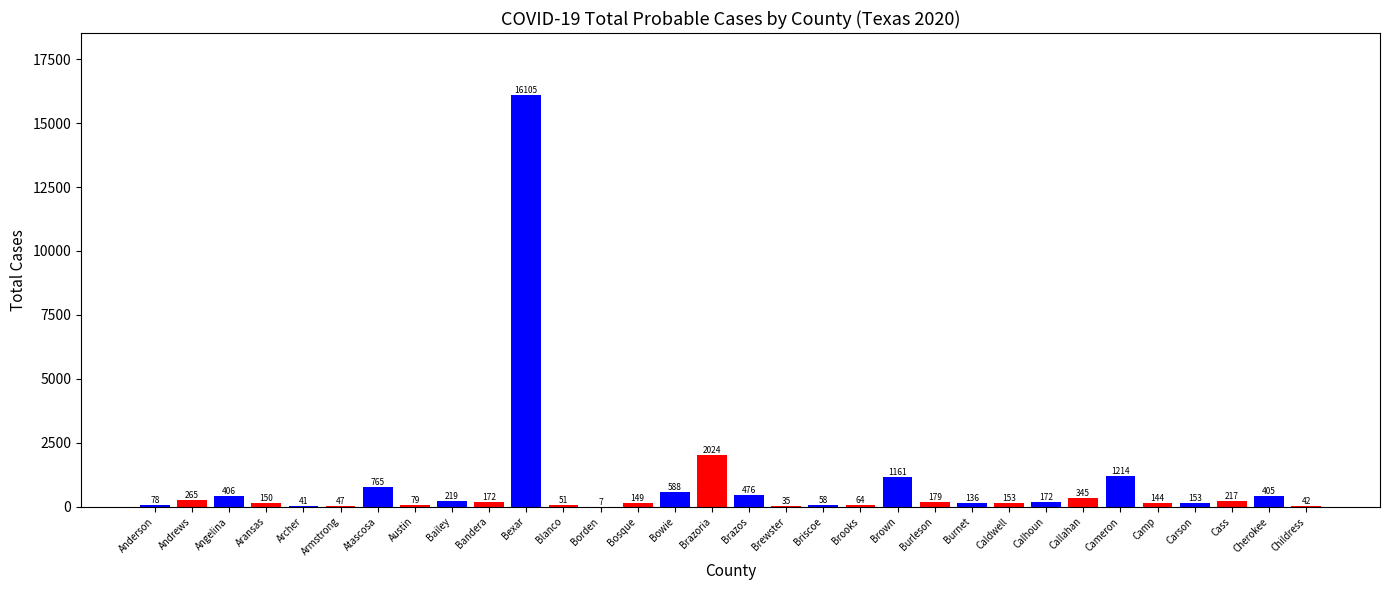

What is the approximate value at Brazoria?

2024